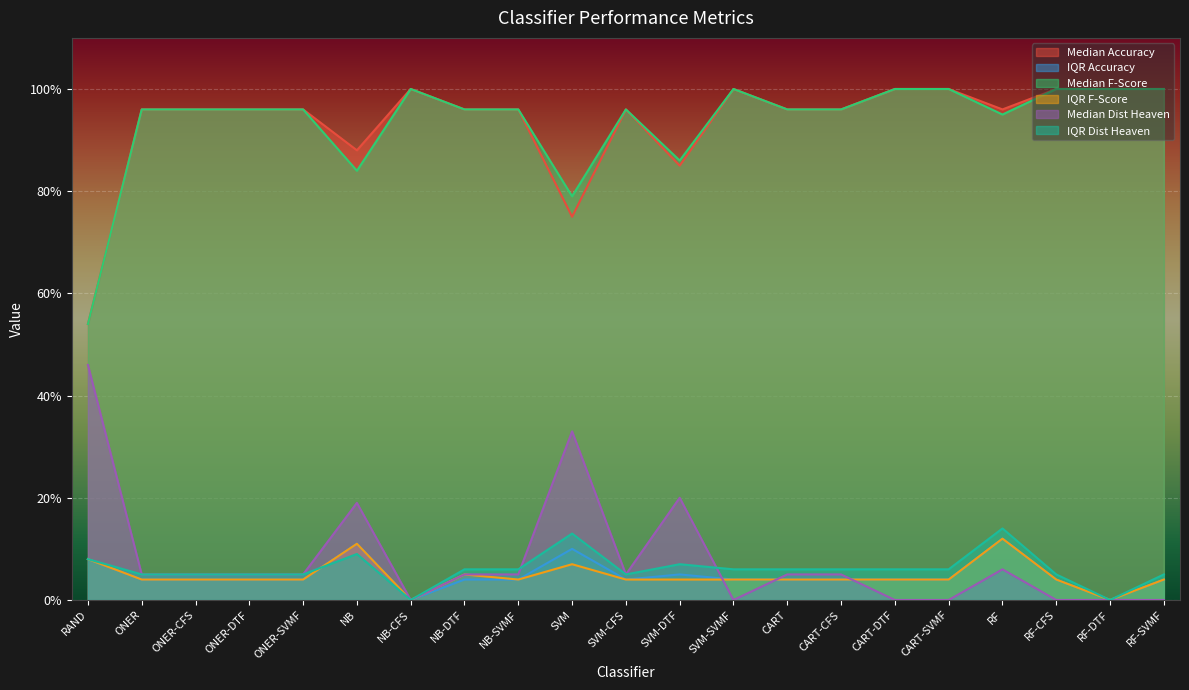

True or false: IQR Accuracy has more than 1 points higher than both neighbors.

True